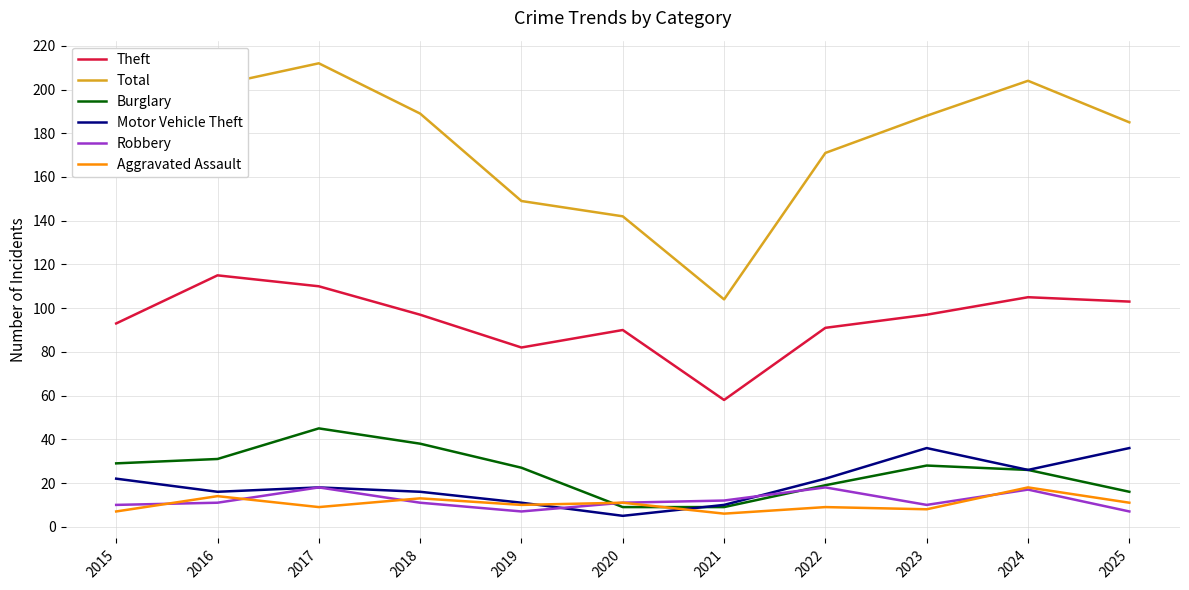

What is the lowest value of the Aggravated Assault series?

6